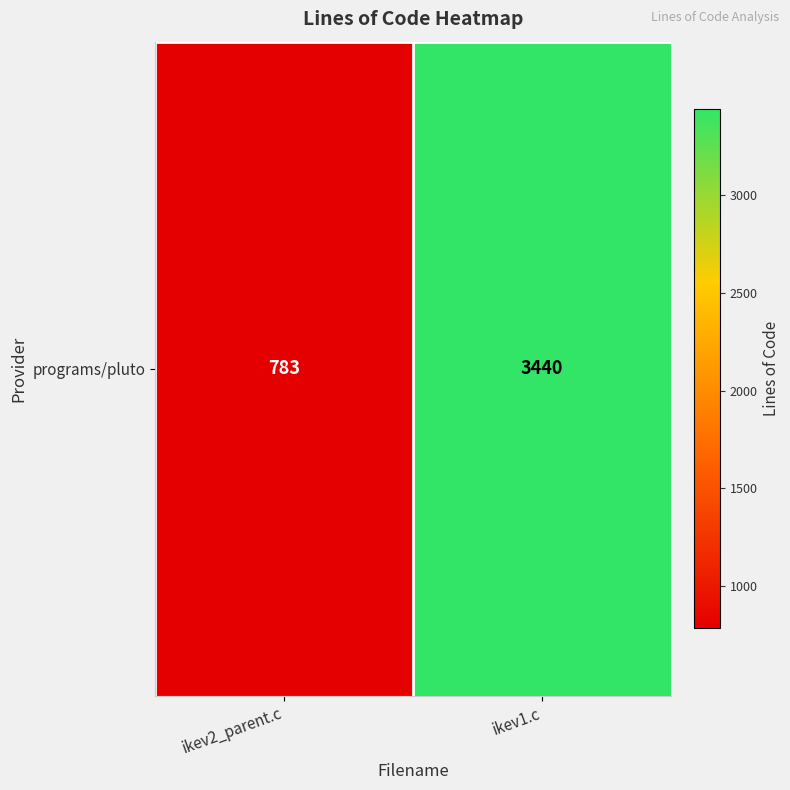

Reading right to left, transcribe all the data shown in this chart.

3440	783